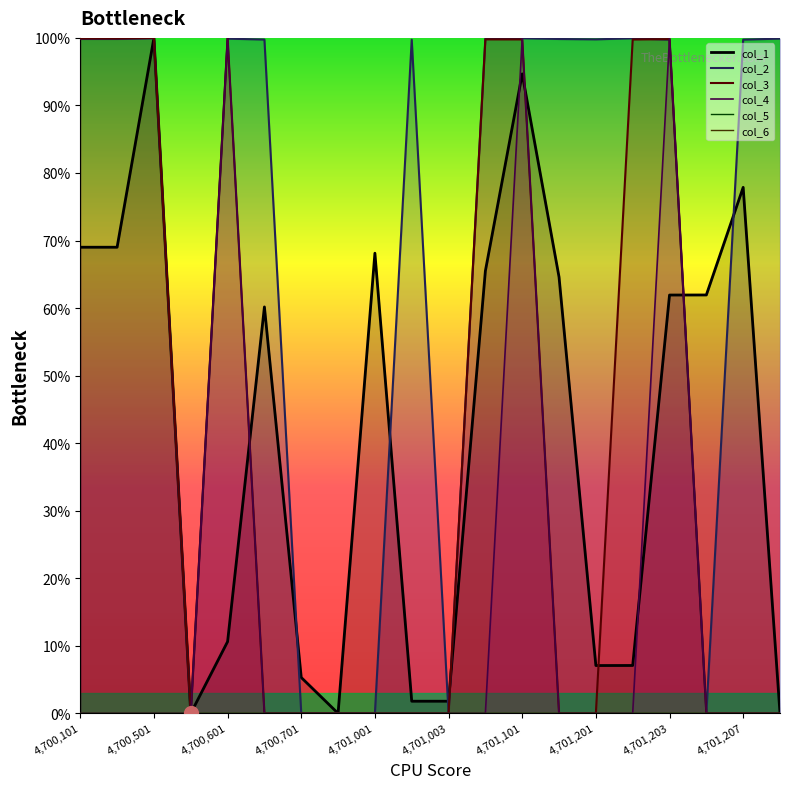

What is the approximate value of col_2 at 4701004?

100.0